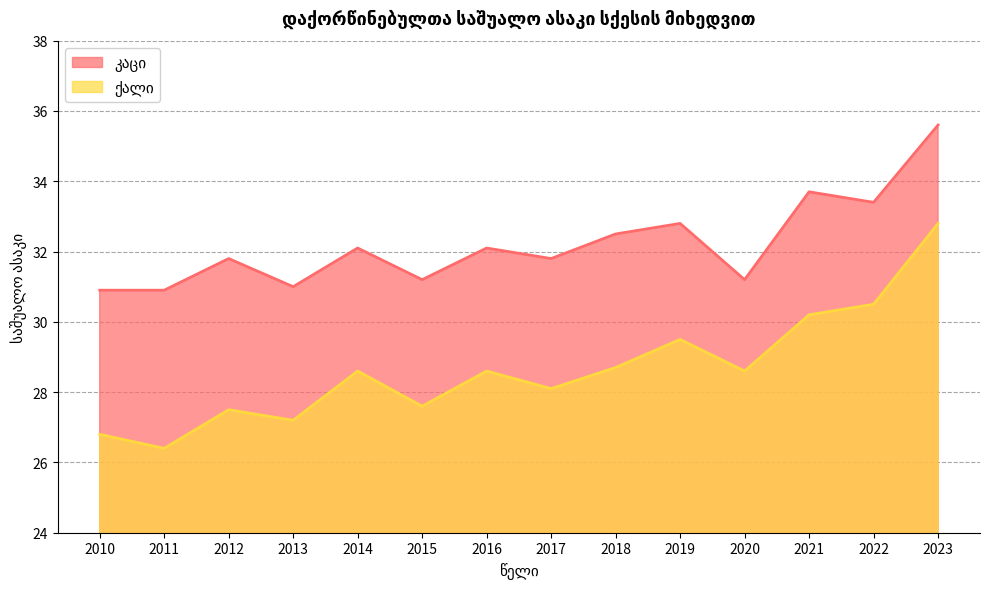

At which category is the sum across all series the highest?

2023